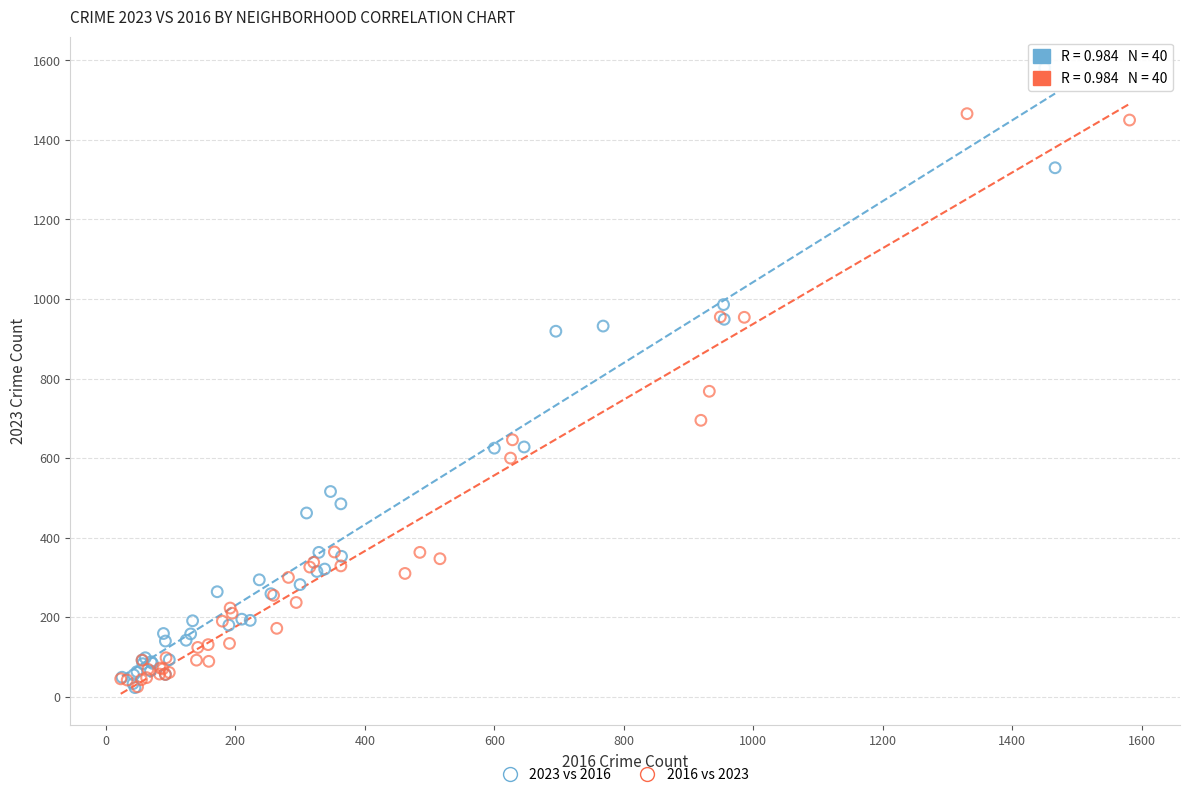

Which series contains the highest Y value?

2023 vs 2016